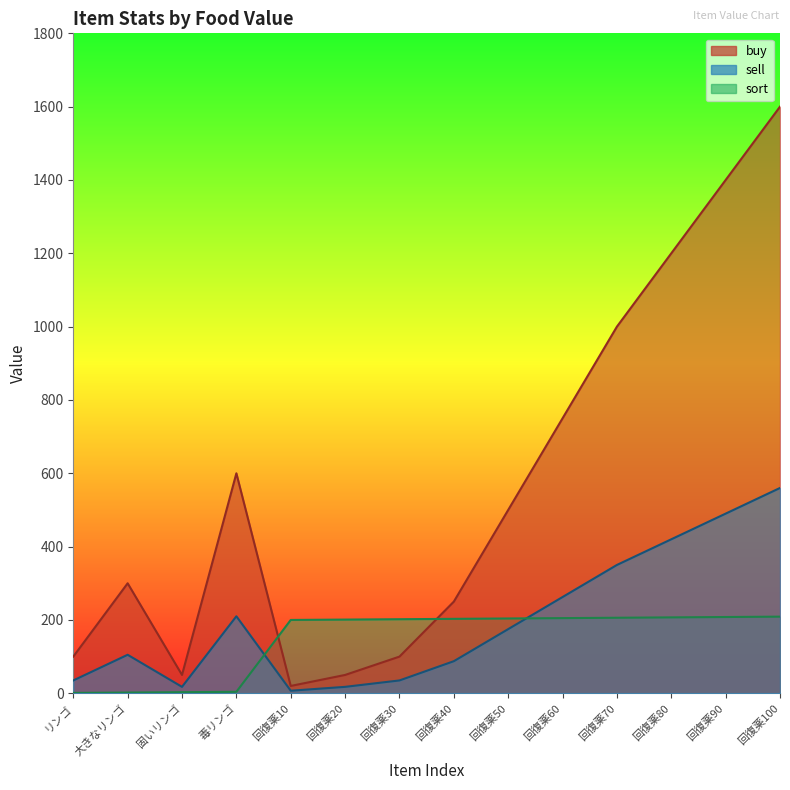

What is the value of the sort point at the 14th from the left?

209.0